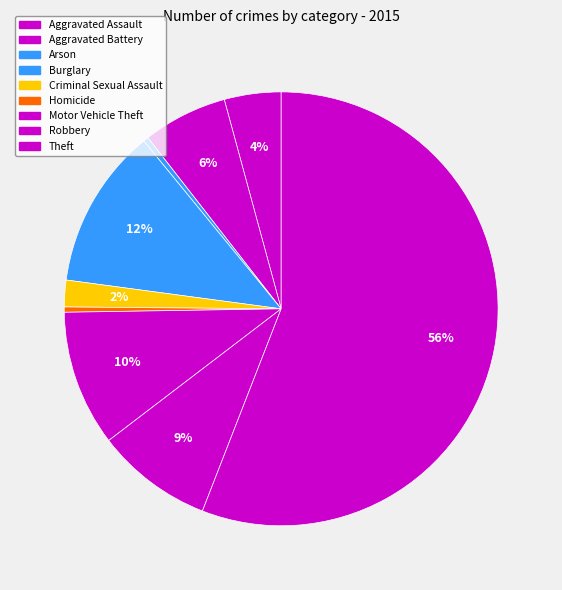

How many segments does this pie chart have?

9